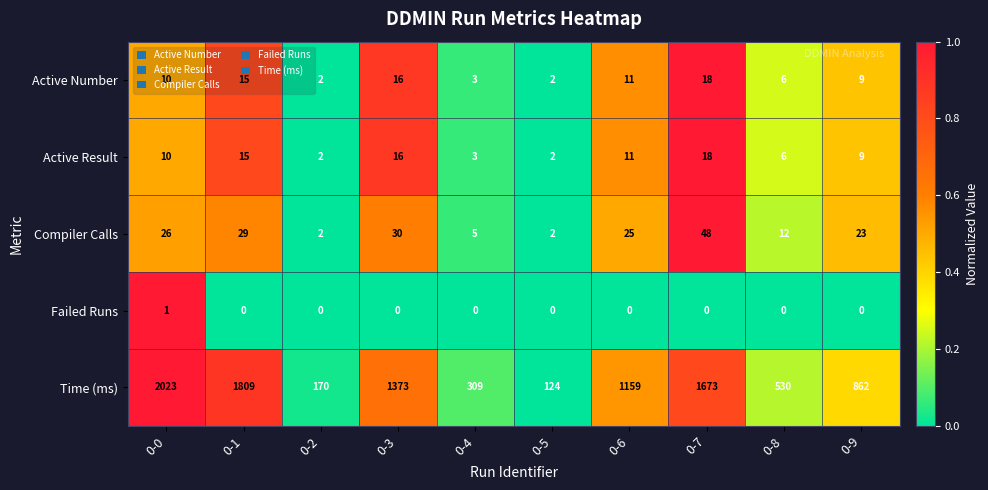

Which series changed the most between 0-3 and 0-6?

Time (ms)